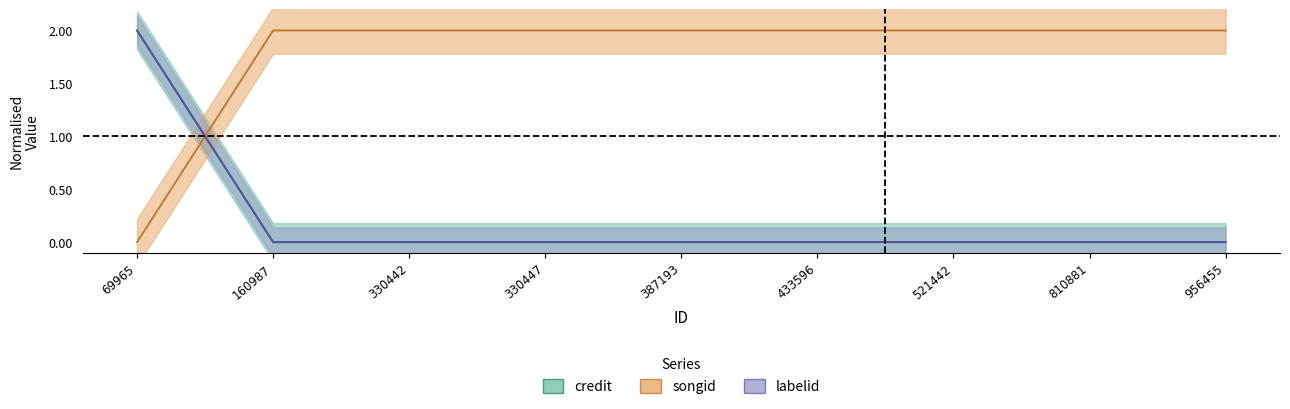

How many credit values are between 0 and 1?

8